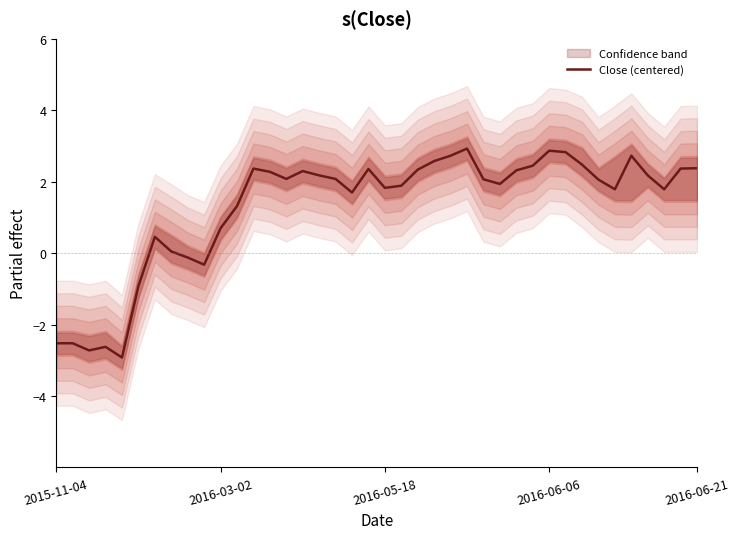

What is the difference between the maximum and second lowest values?

5.7